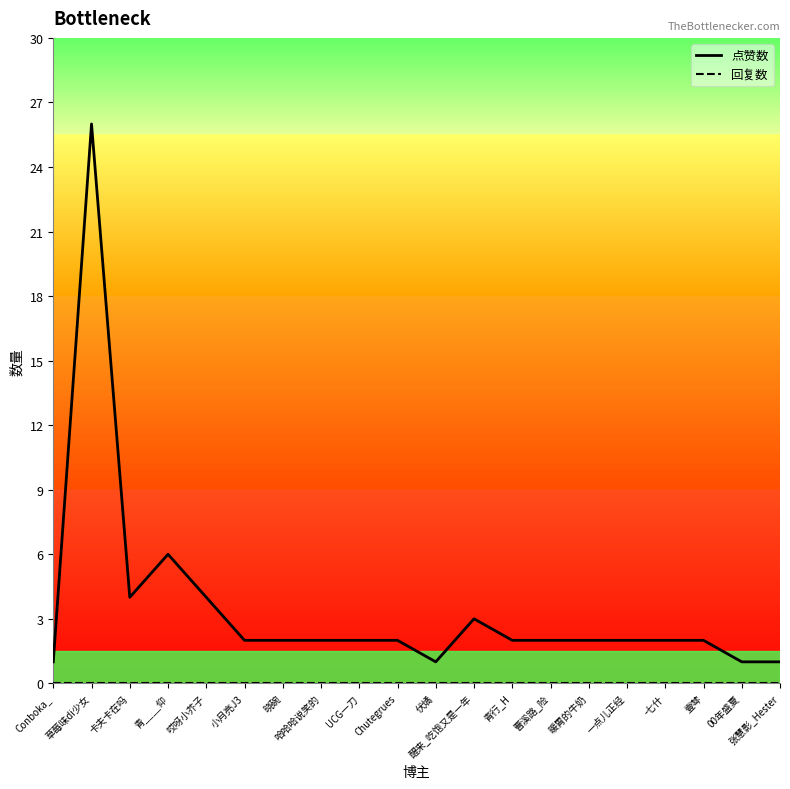

Which series changed the most between 青____仰 and -七什?

点赞数